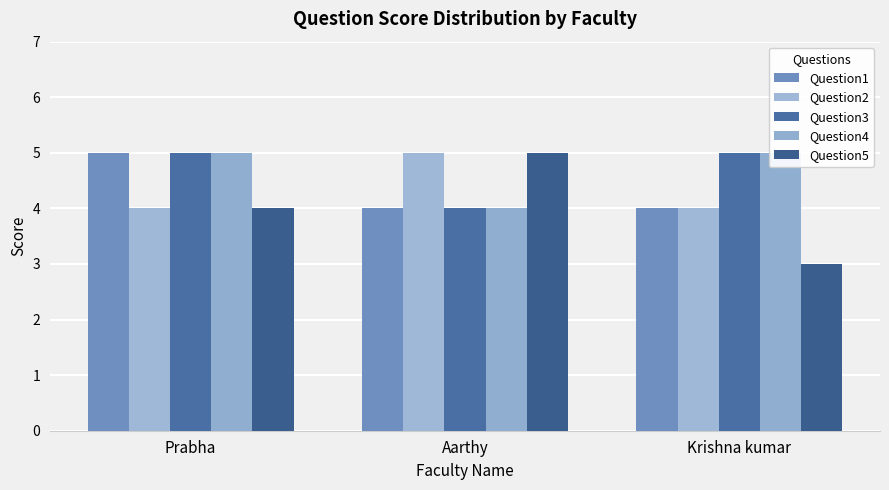

What is the label of the 3rd bar from the left?

Krishna kumar